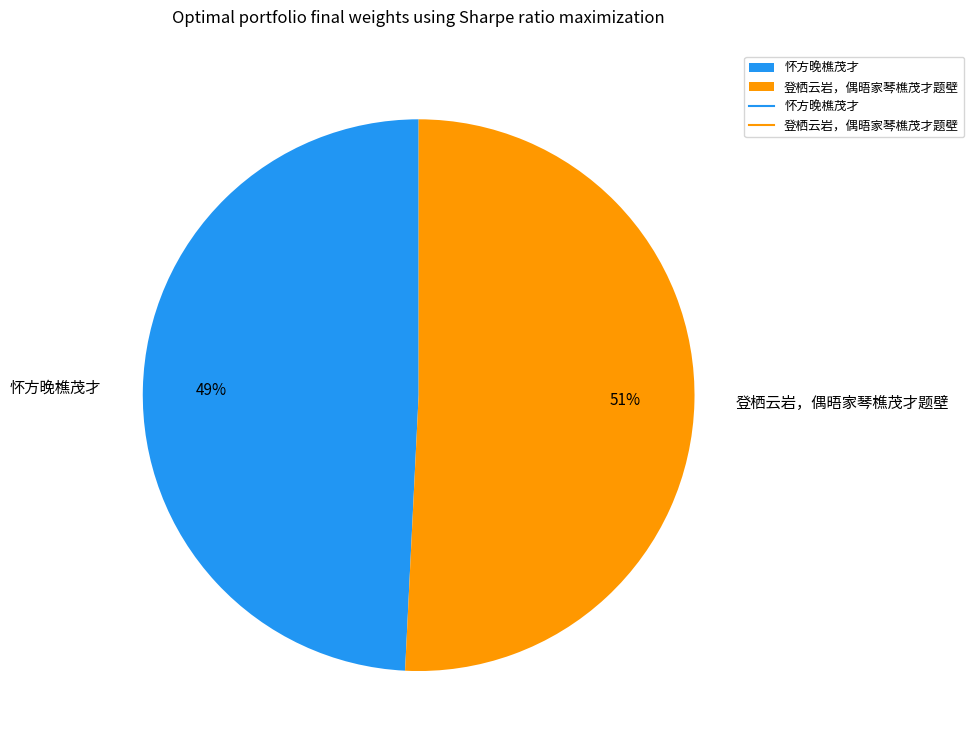

To the nearest percent, what is the difference between the 怀方晚樵茂才 and 登栖云岩，偶晤家琴樵茂才题壁 slice percentages?

2%